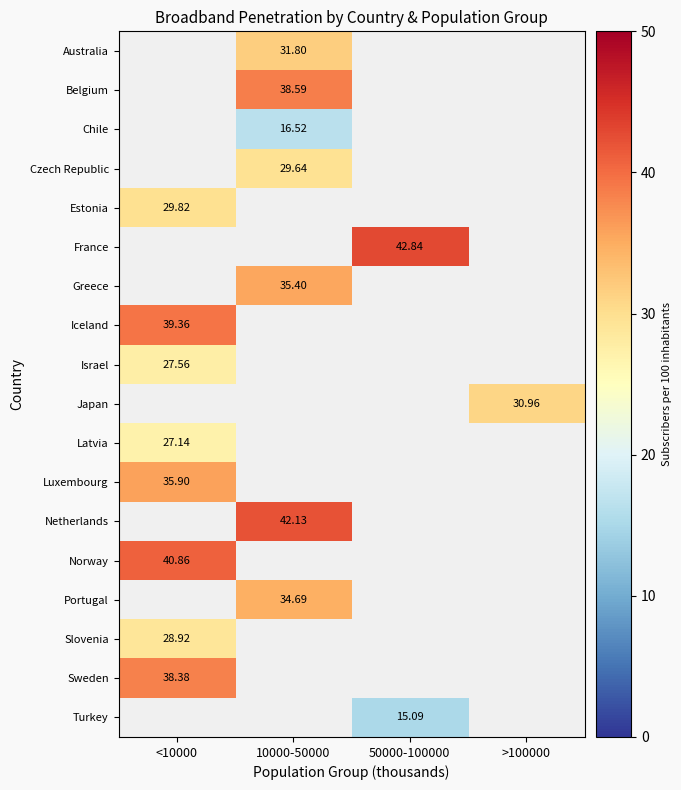

Between <10000 and 10000-50000, which is larger?

10000-50000